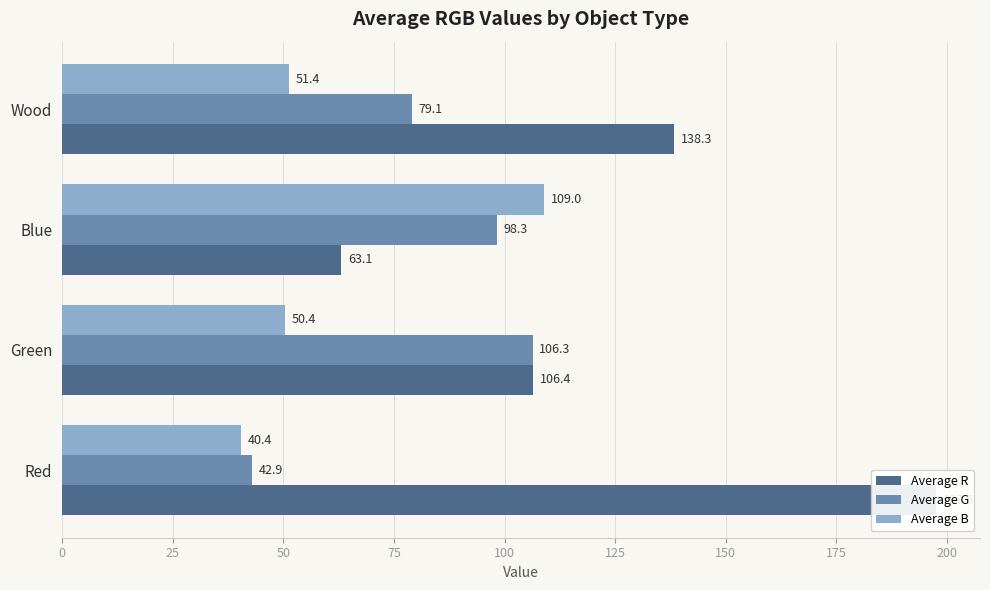

Count the number of categories in the chart.

4